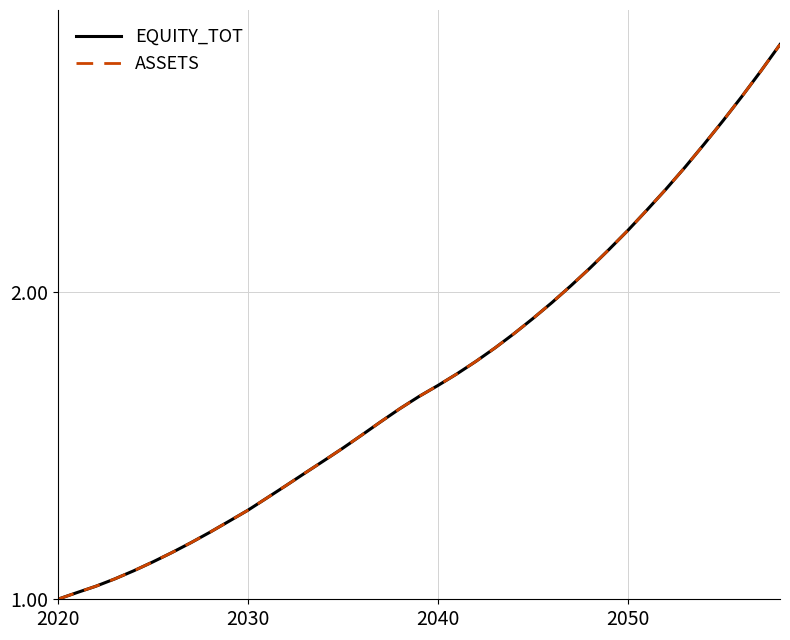

Does the chart have visible grid lines?

Yes